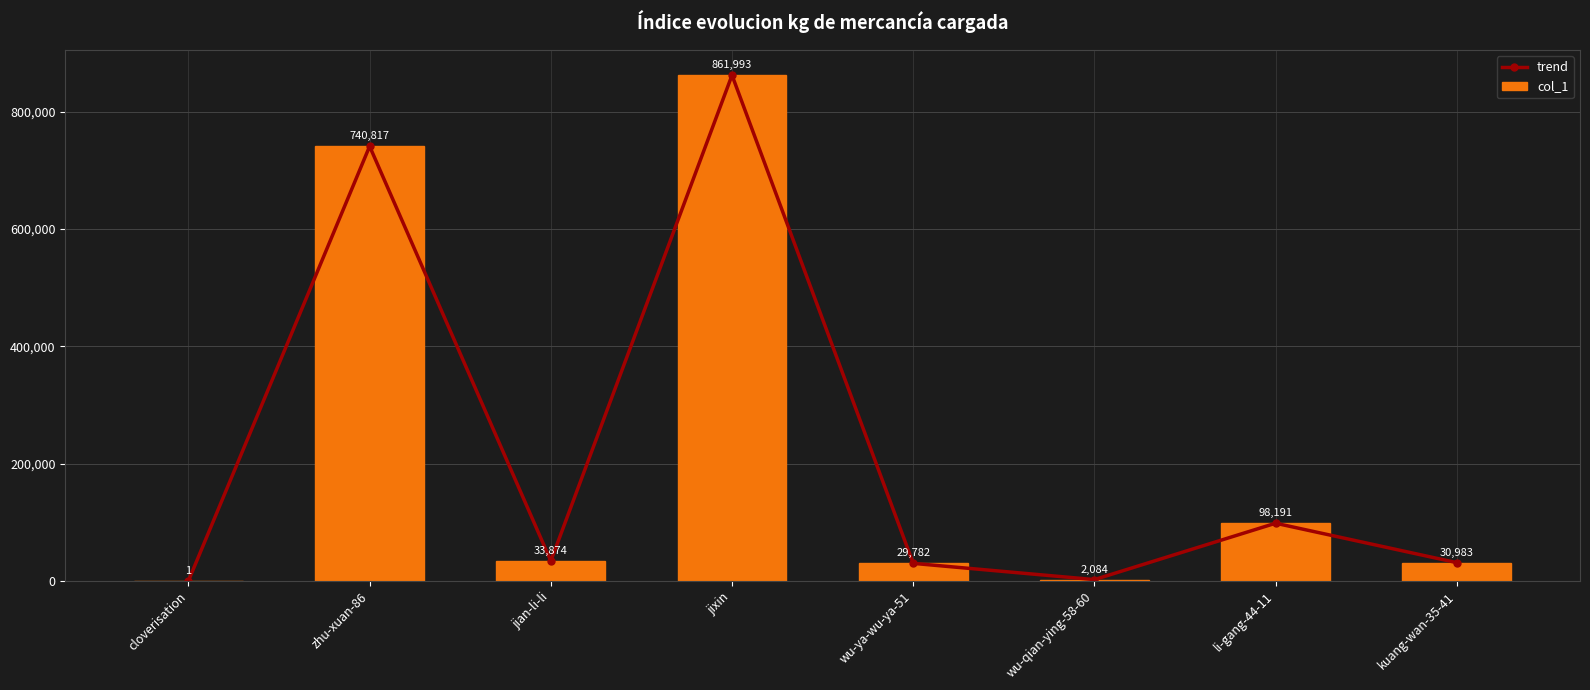

Are the bars grouped side by side (vs. stacked)?

Yes